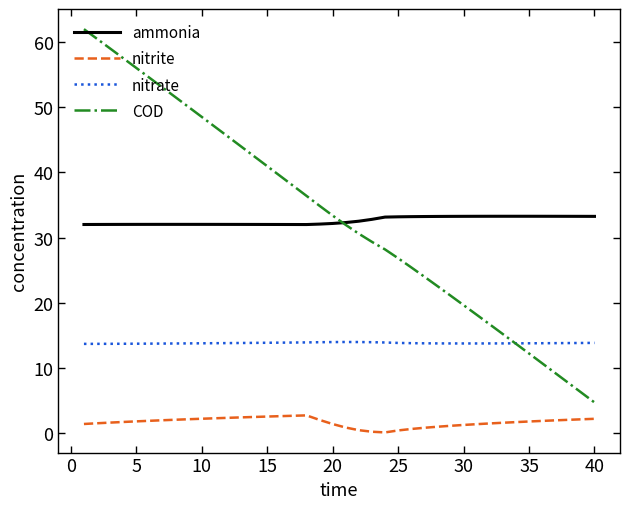

True or false: ammonia and nitrate intersect in this chart.

False